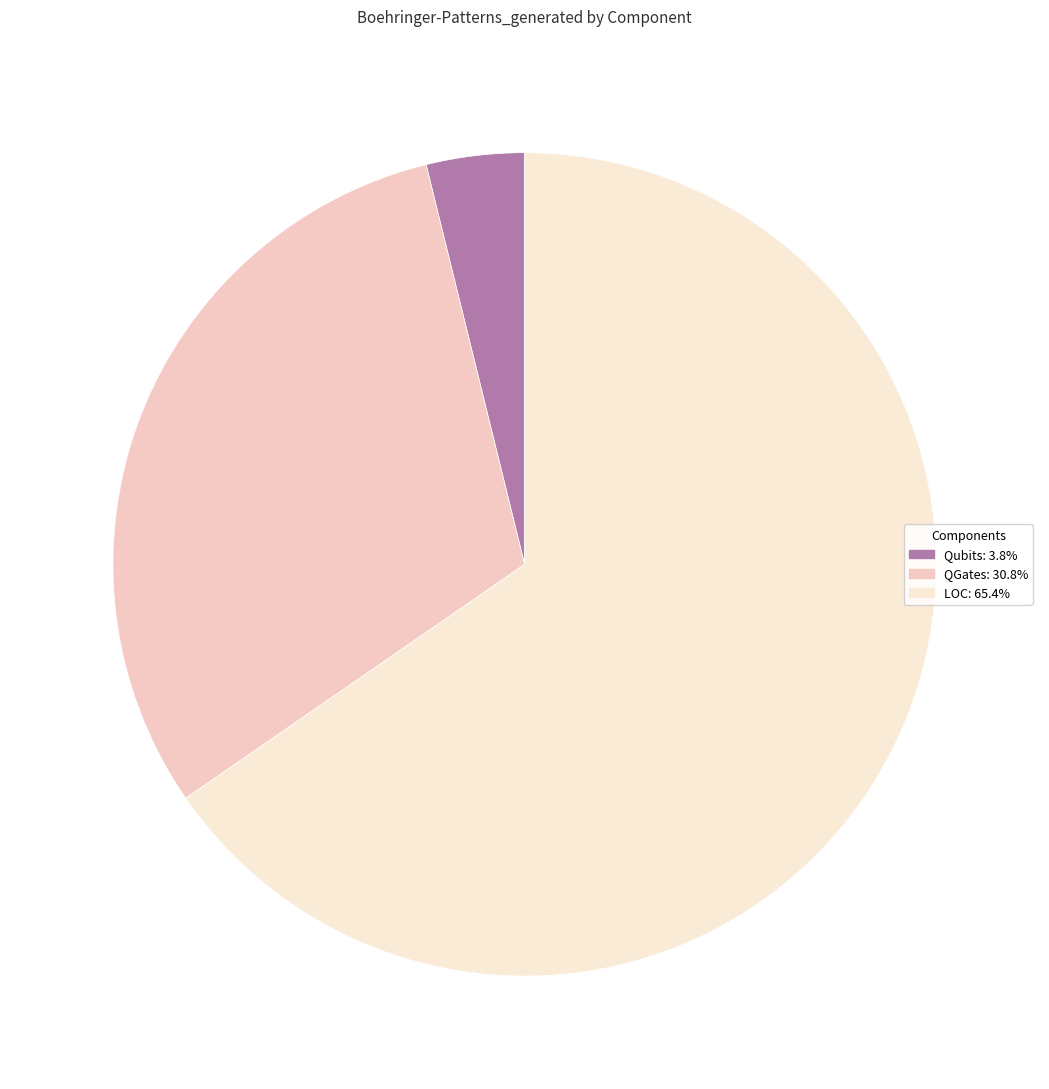

Is the sum of QGates and Qubits greater than half?

No